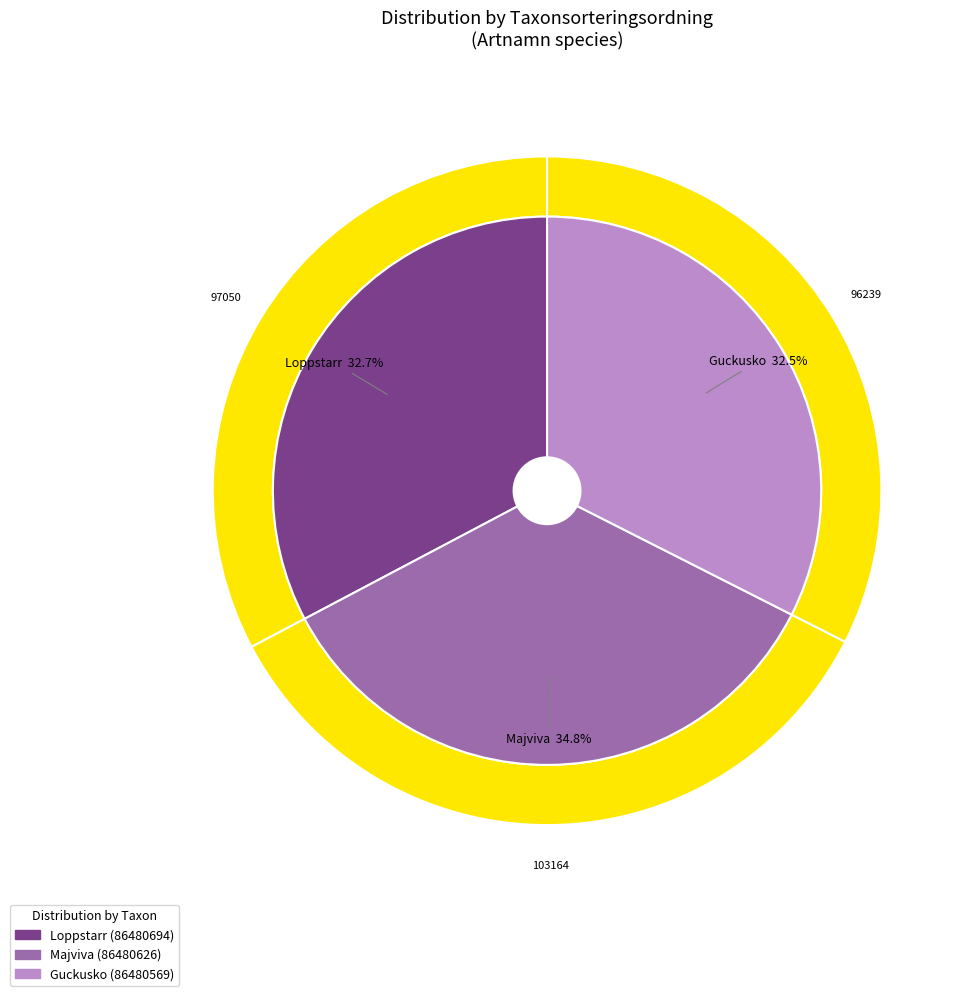

Is Loppstarr the majority of the pie?

No